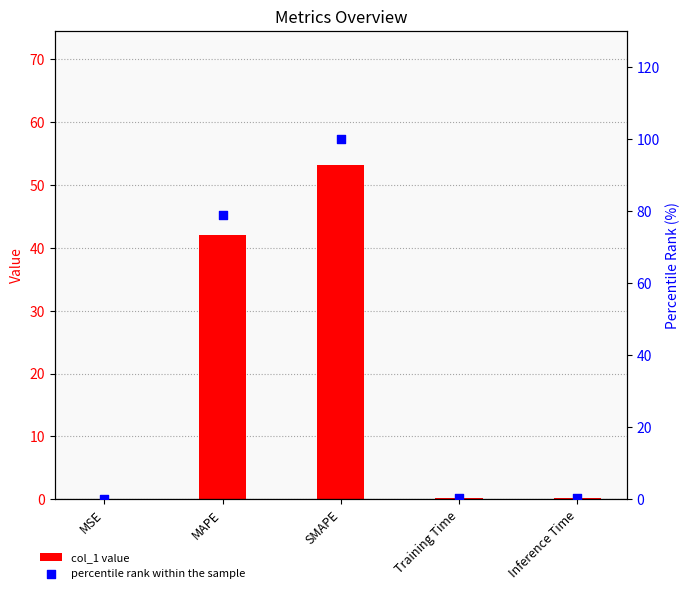

Which series contains the lowest Y value?

col_1 value